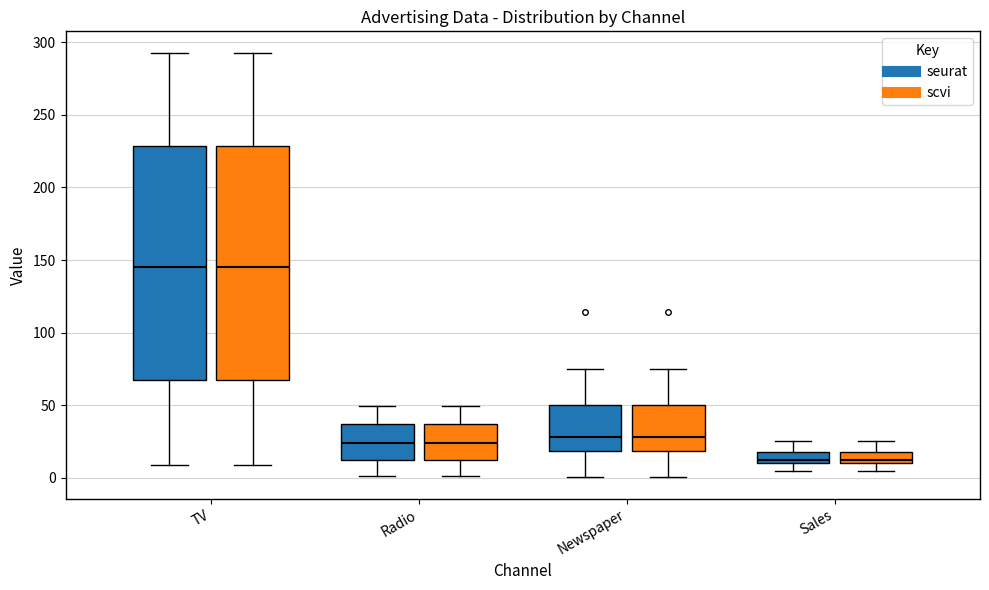

Reading left to right, read every box against the y-axis: the position of its median line, the range the box covers, and the ends of its whiskers. The values are not printed on the chart, so give them approximately, as read against the axis.

TV (seurat): median 145, box 65 to 230, whiskers 10 to 295
TV (scvi): median 145, box 65 to 230, whiskers 10 to 295
Radio (seurat): median 25, box 10 to 35, whiskers 0 to 50
Radio (scvi): median 25, box 10 to 35, whiskers 0 to 50
Newspaper (seurat): median 30, box 20 to 50, whiskers 0 to 75
Newspaper (scvi): median 30, box 20 to 50, whiskers 0 to 75
Sales (seurat): median 15, box 10 to 20, whiskers 5 to 25
Sales (scvi): median 15, box 10 to 20, whiskers 5 to 25